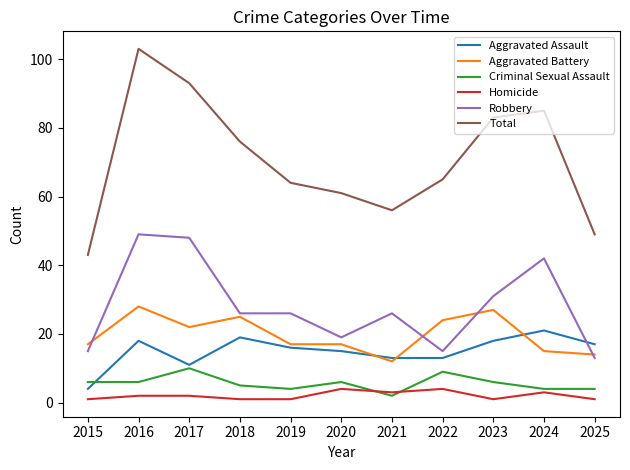

What is the sum of all Robbery values?

310